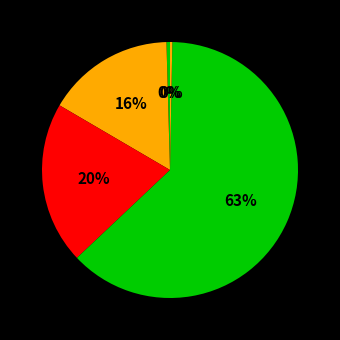

How many slices are in this pie chart?

5